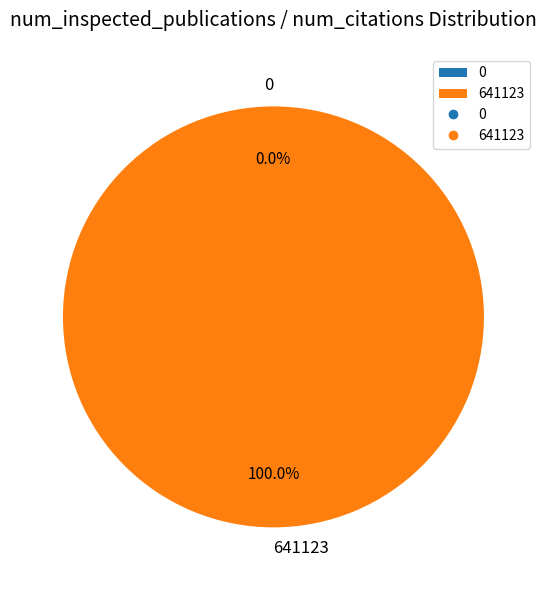

Combined, what portion of the pie is 0 and 641123?

100.0%